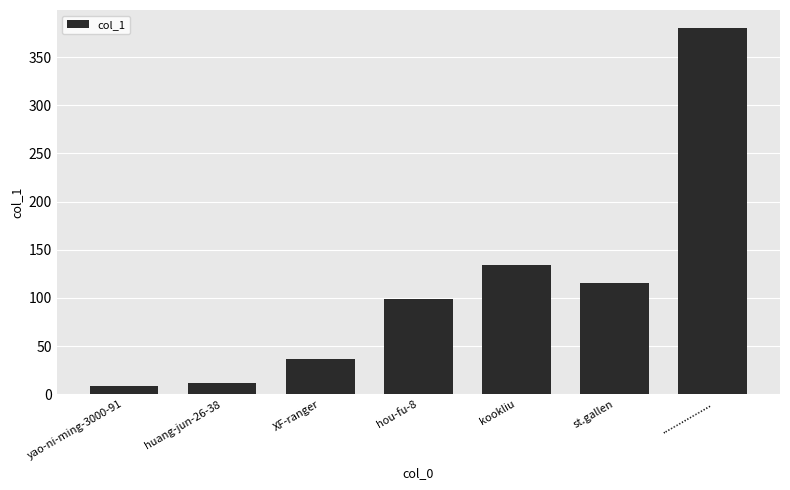

What position from the left is st.gallen?

6